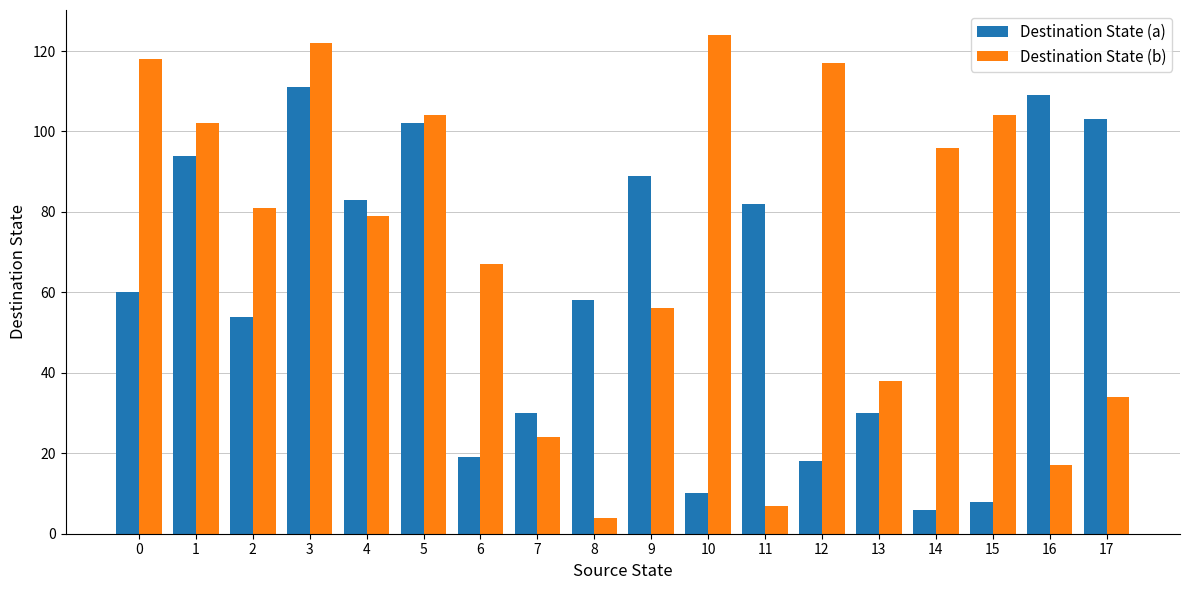

How many bars are there in each group?

2